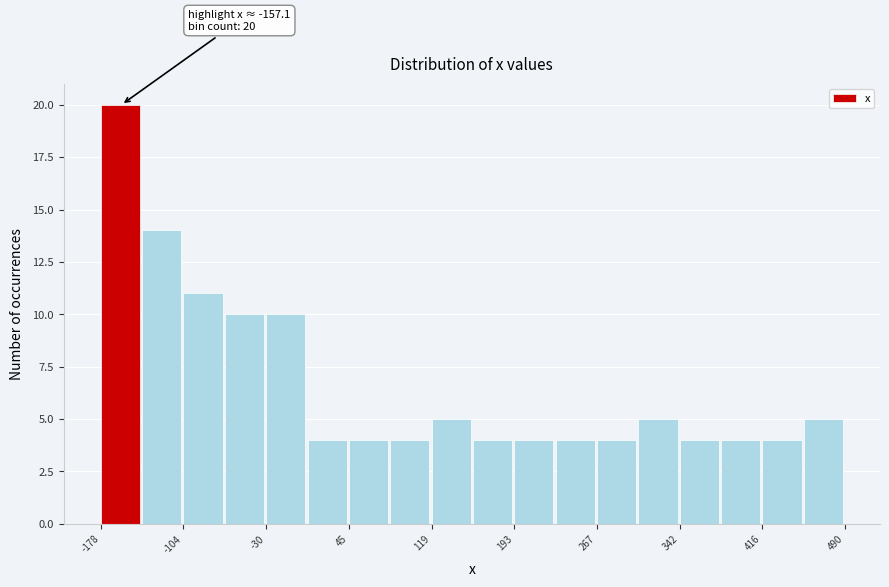

Read against the x-axis, roughly where is the centre of the tallest bar?

-160